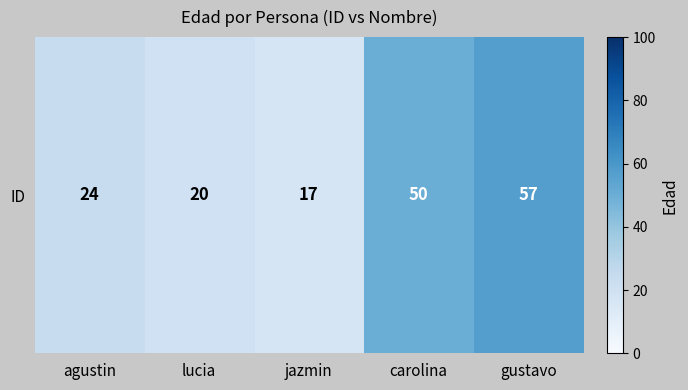

Rank the categories by value from lowest to highest.

jazmin, lucia, agustin, carolina, gustavo